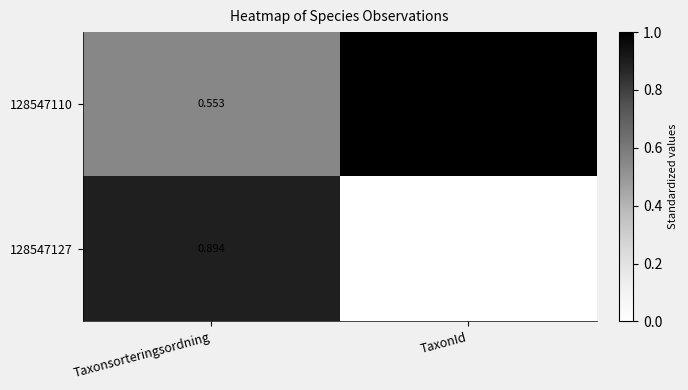

At which category is the sum across all series the highest?

Taxonsorteringsordning